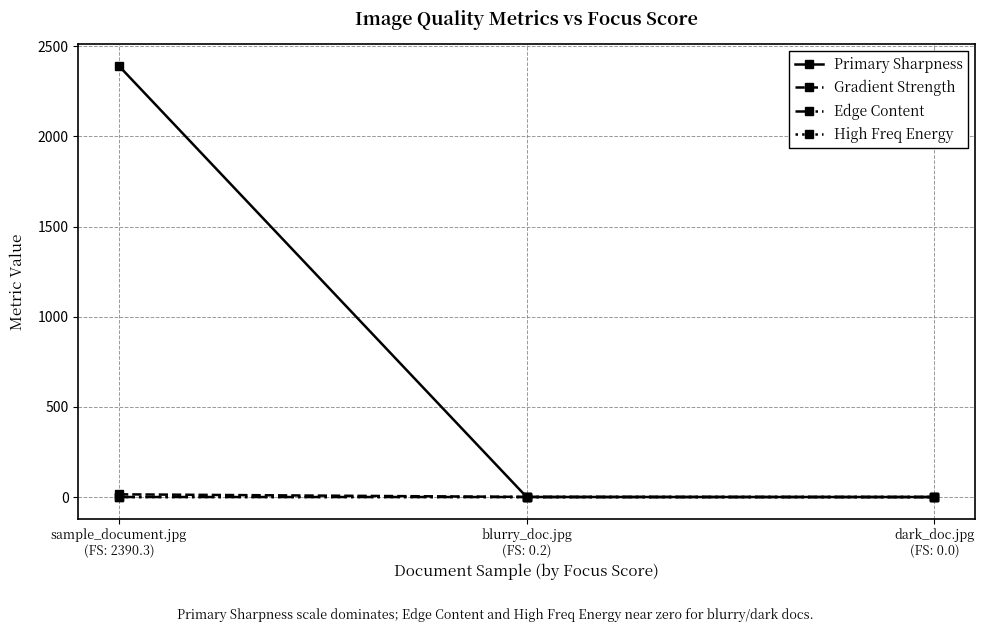

At which category is the sum across all series the highest?

sample_document.jpg
(FS: 2390.3)